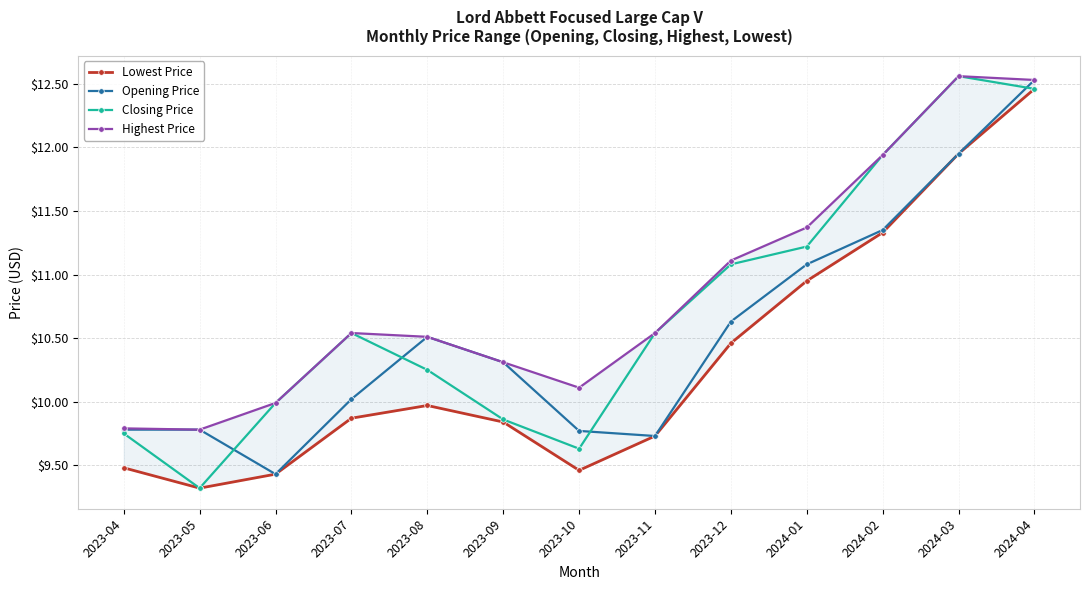

Where do Closing Price and Opening Price first cross each other?

2023-05 and 2023-06